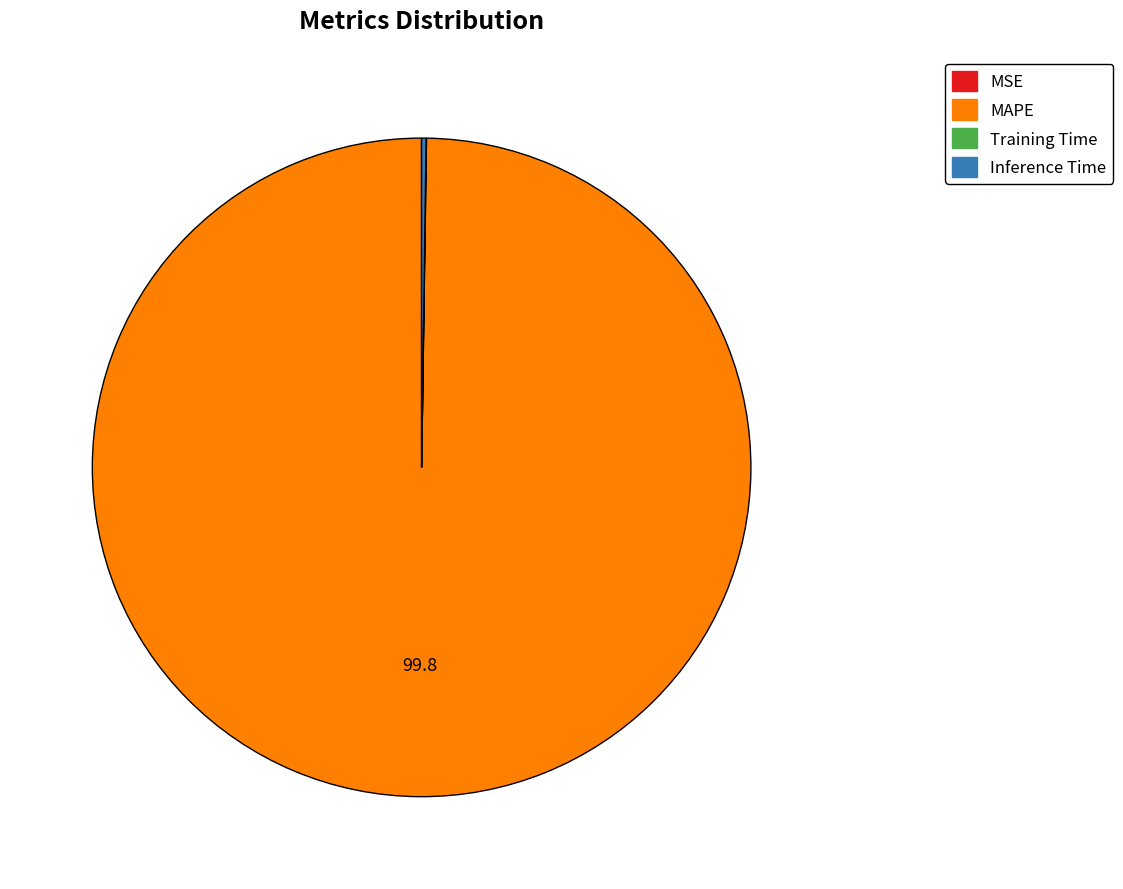

Which slice is the largest?

MAPE